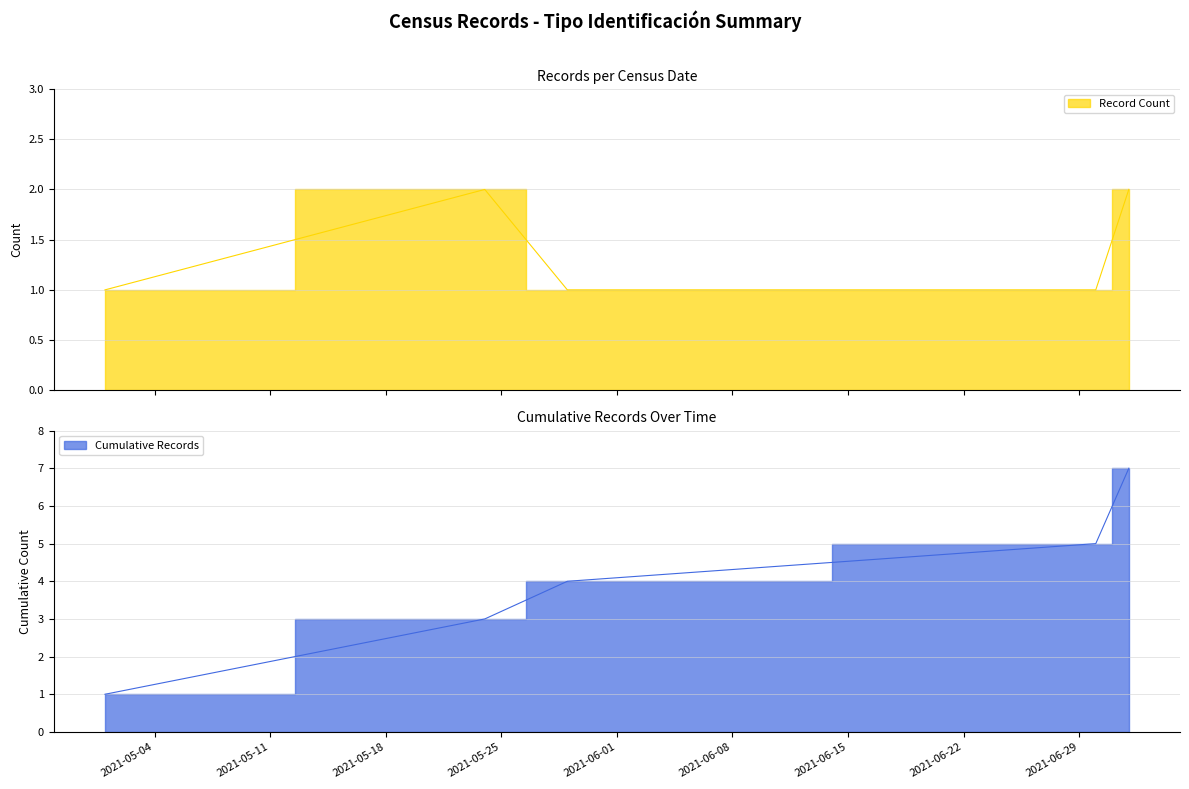

What is the difference between the maximum and minimum values in the Cumulative Records series?

6